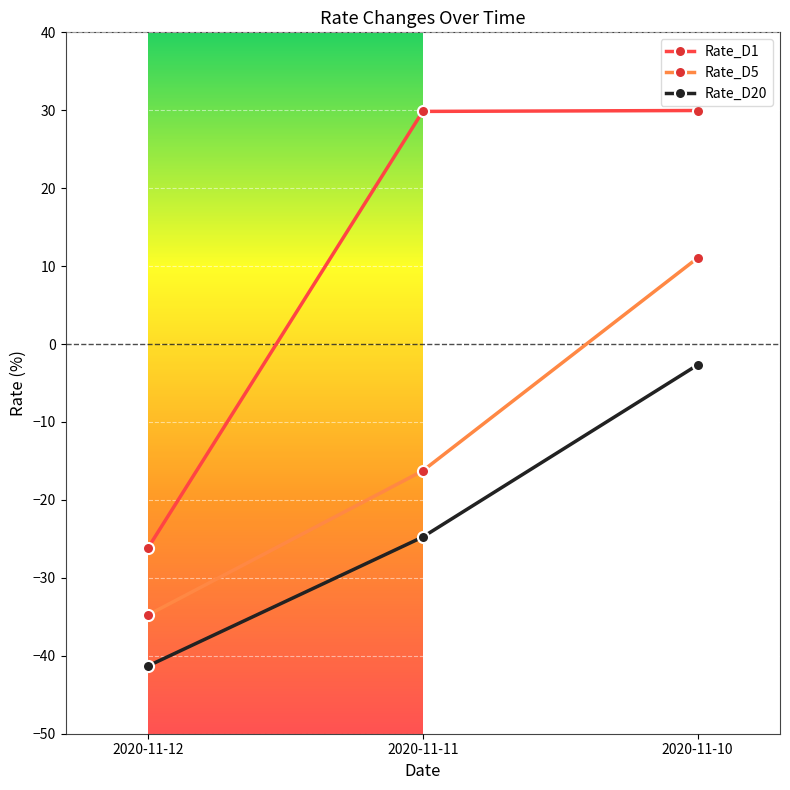

What is the difference between the second highest and minimum values in the Rate_D1 series?

56.0